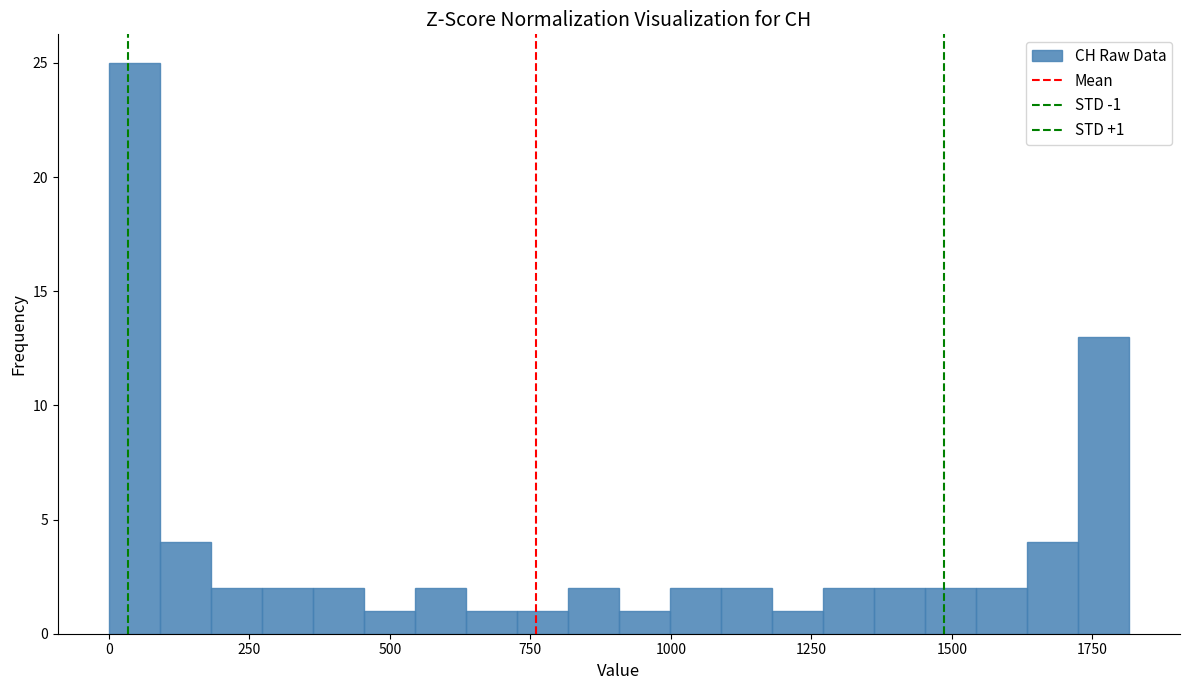

Around what value on the x-axis is the tallest bar? Give the approximate position of its centre, as read against the axis.

50